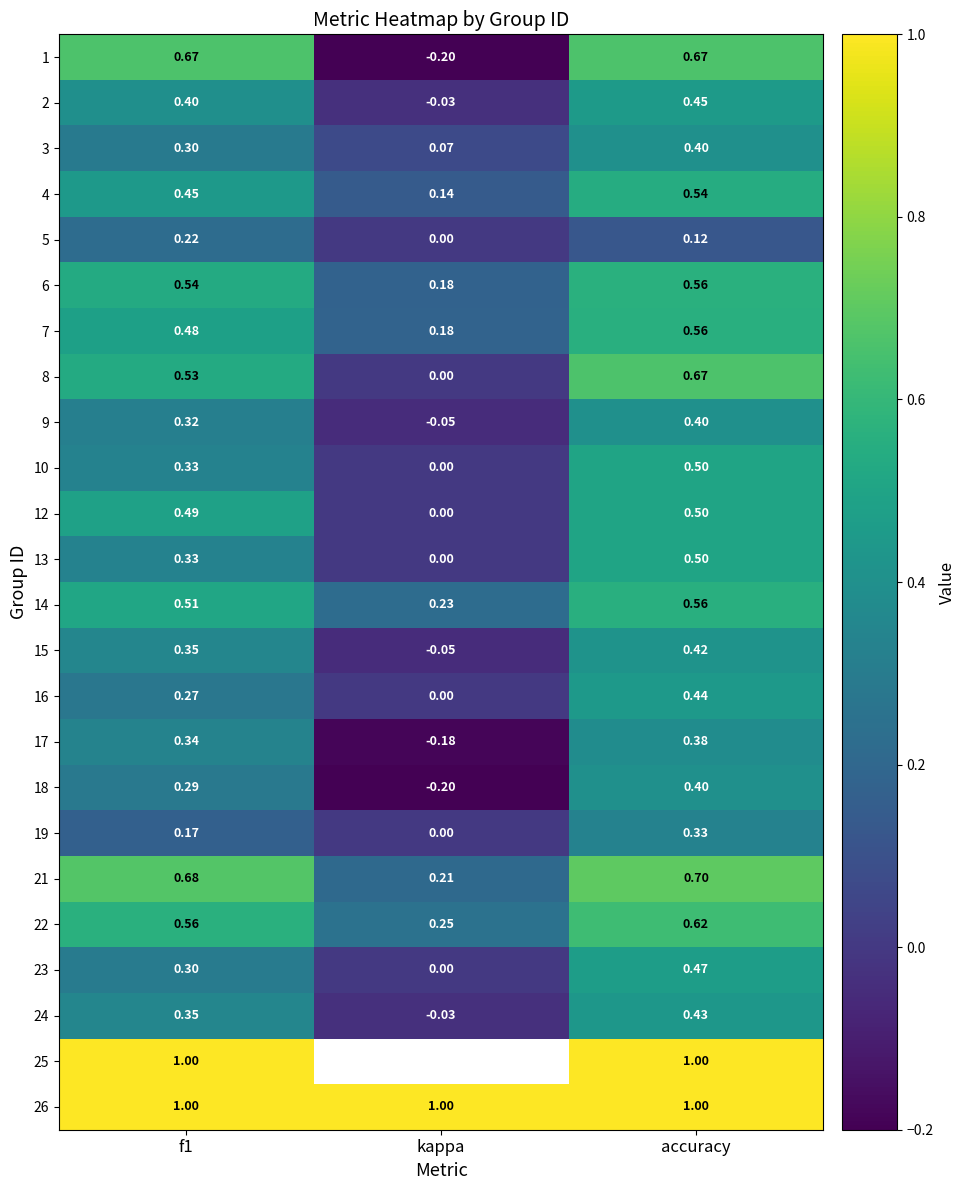

At which category is the sum across all series the highest?

accuracy